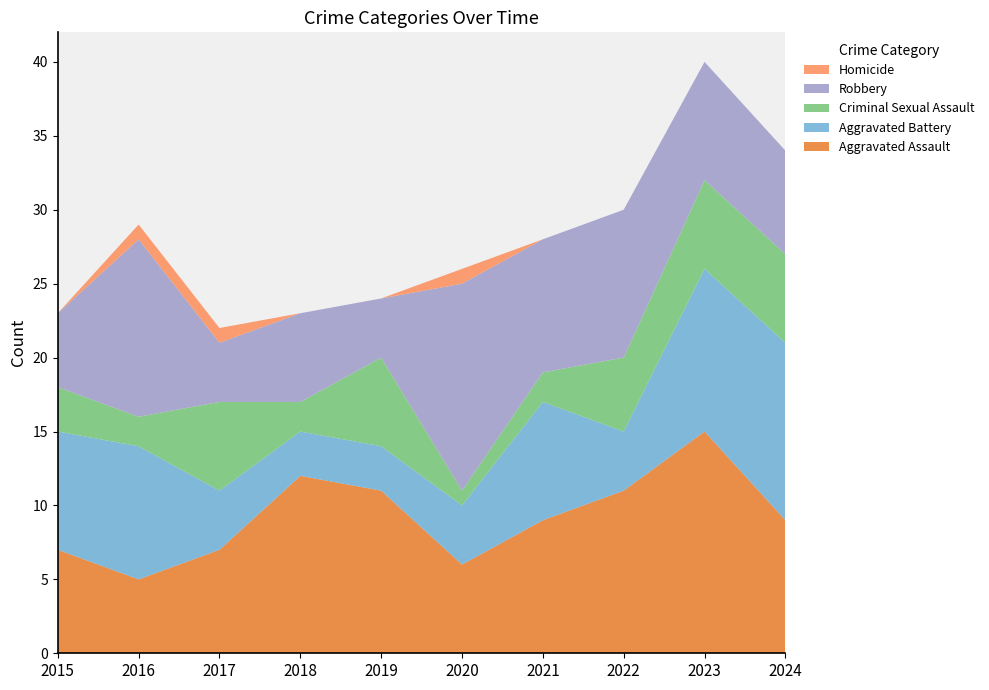

Reading left to right, extract all data points from this chart.

Aggravated Assault: 7	5	7	12	11	6	9	11	15	9
Aggravated Battery: 8	9	4	3	3	4	8	4	11	12
Criminal Sexual Assault: 3	2	6	2	6	1	2	5	6	6
Robbery: 5	12	4	6	4	14	9	10	8	7
Homicide: 0	1	1	0	0	1	0	0	0	0